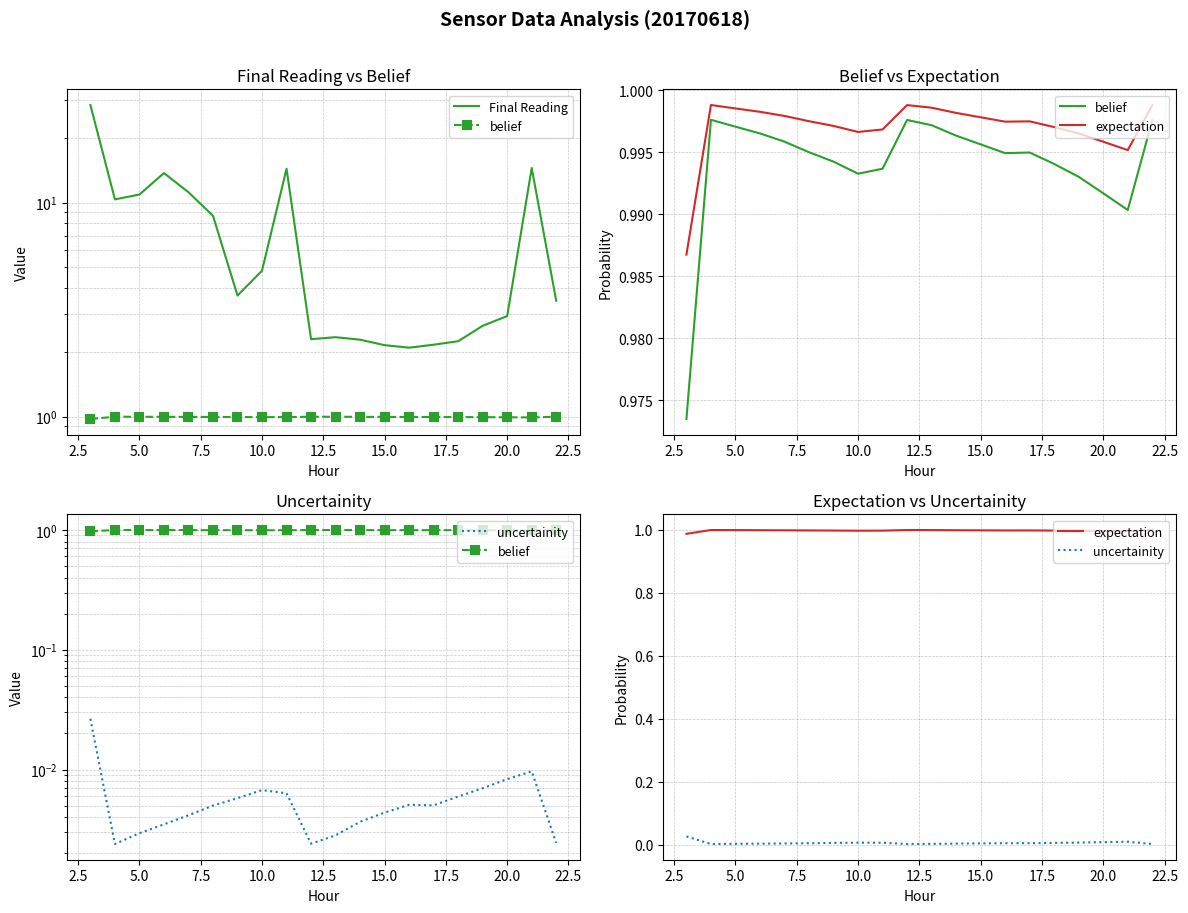

Reading right to left, what are all the values shown in this chart?

Final Reading: 3.5	14.5	2.9	2.7	2.2	2.2	2.1	2.2	2.3	2.3	2.3	14.4	4.8	3.7	8.7	11.2	13.7	10.9	10.4	28.6
belief: 1.0	1.0	1.0	1.0	1.0	1.0	1.0	1.0	1.0	1.0	1.0	1.0	1.0	1.0	1.0	1.0	1.0	1.0	1.0	1.0
expectation: 1.0	1.0	1.0	1.0	1.0	1.0	1.0	1.0	1.0	1.0	1.0	1.0	1.0	1.0	1.0	1.0	1.0	1.0	1.0	1.0
uncertainity: 0.0	0.0	0.0	0.0	0.0	0.0	0.0	0.0	0.0	0.0	0.0	0.0	0.0	0.0	0.0	0.0	0.0	0.0	0.0	0.0